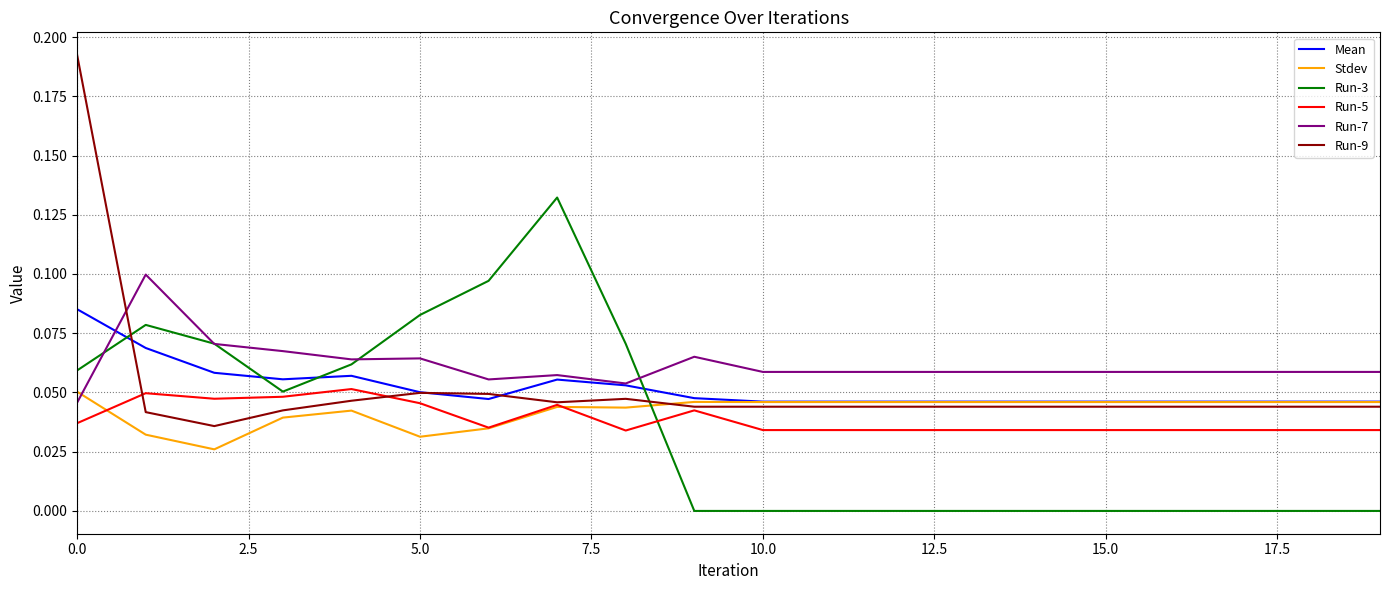

Which series has the largest total across all categories?

Run-7